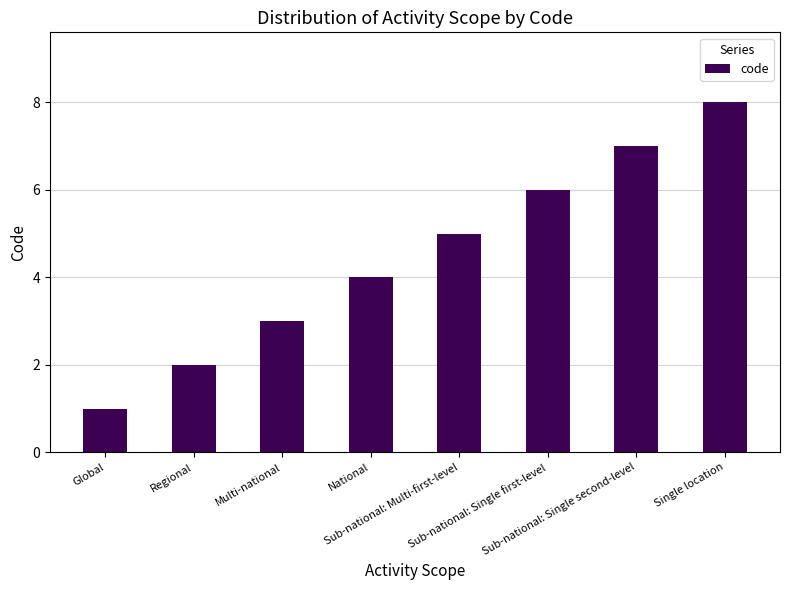

How many data points are less than 5?

4